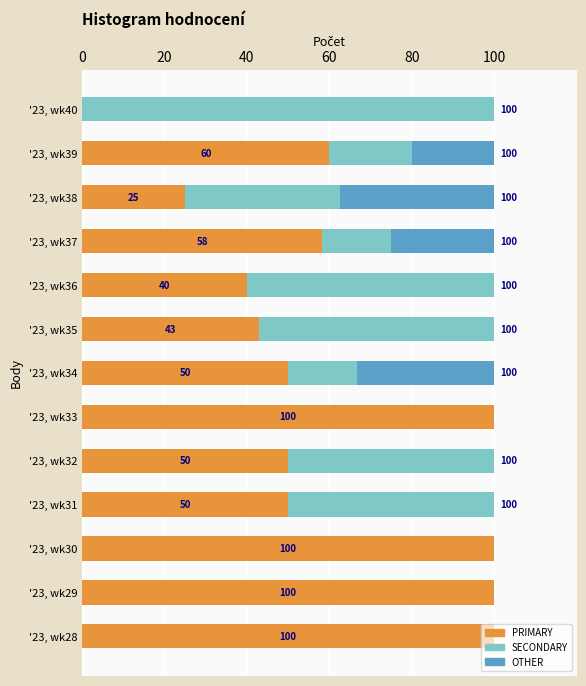

What is the highest value of the PRIMARY series?

100.0